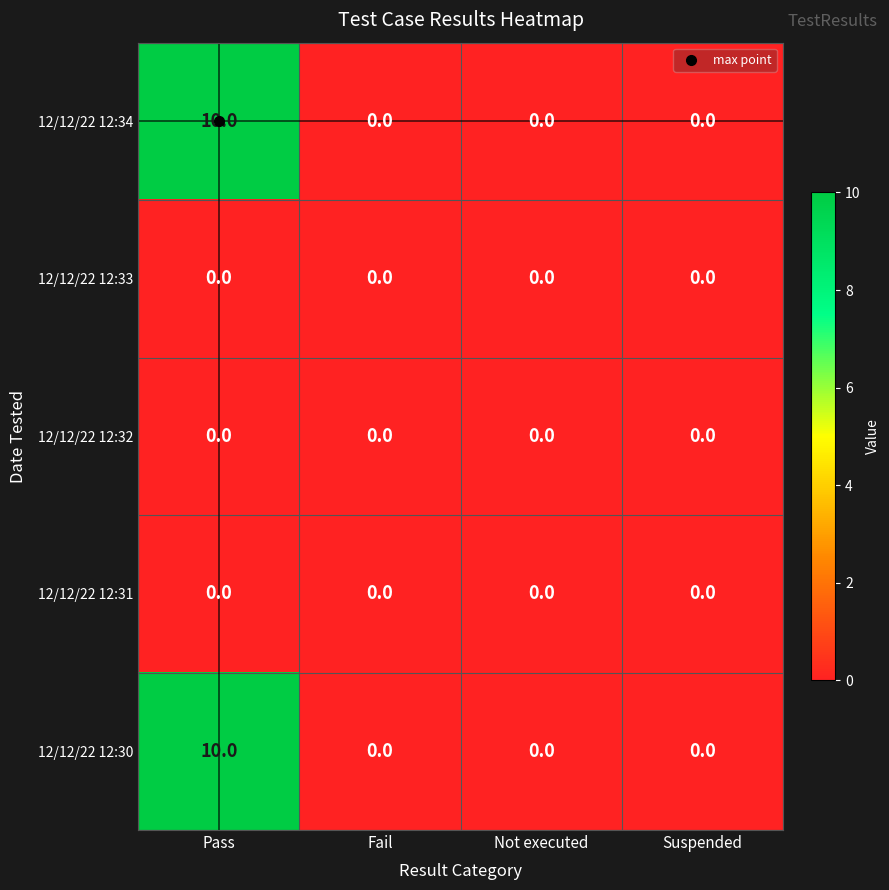

At how many categories does at least one series exceed 8?

1